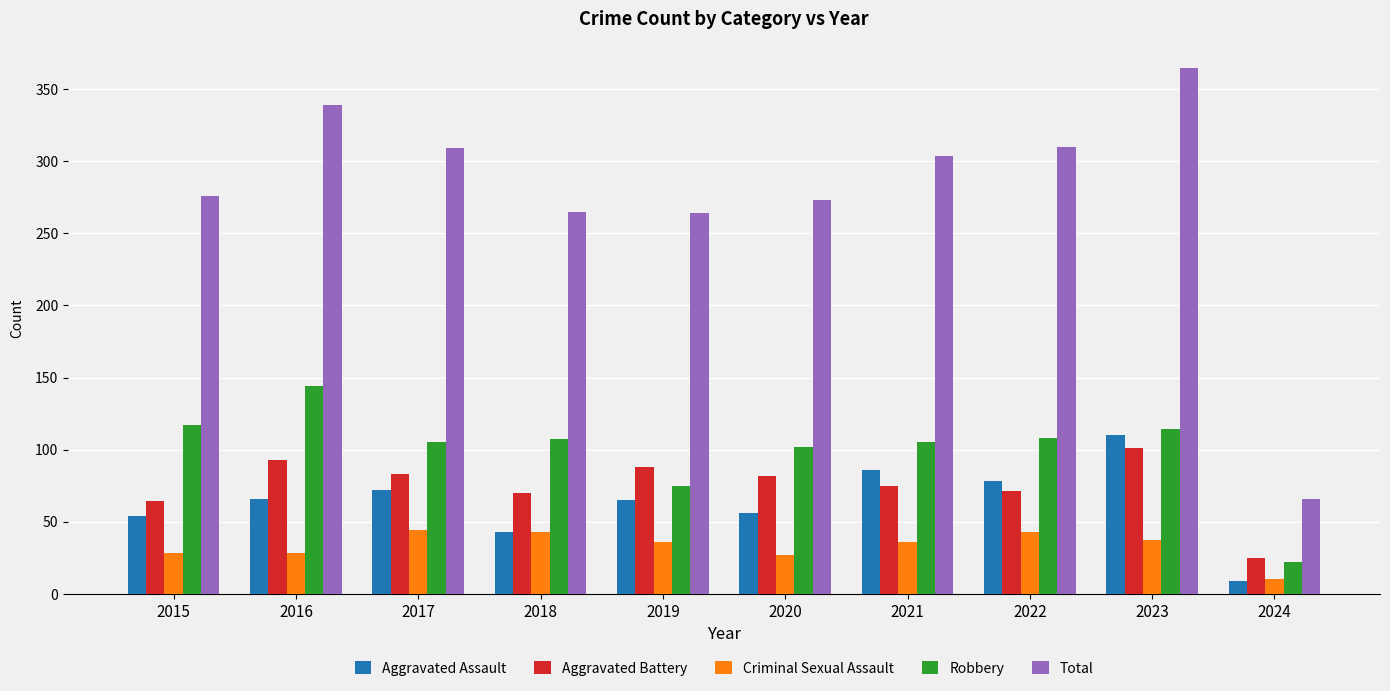

List the series in order of their peak value, highest first.

Total, Robbery, Aggravated Assault, Aggravated Battery, Criminal Sexual Assault